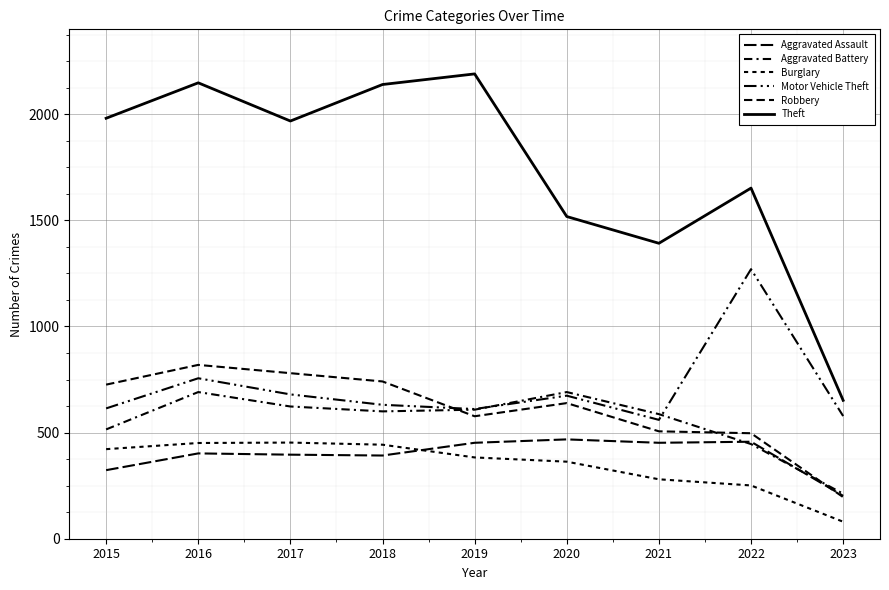

Is this an area chart (filled region under the line)?

No